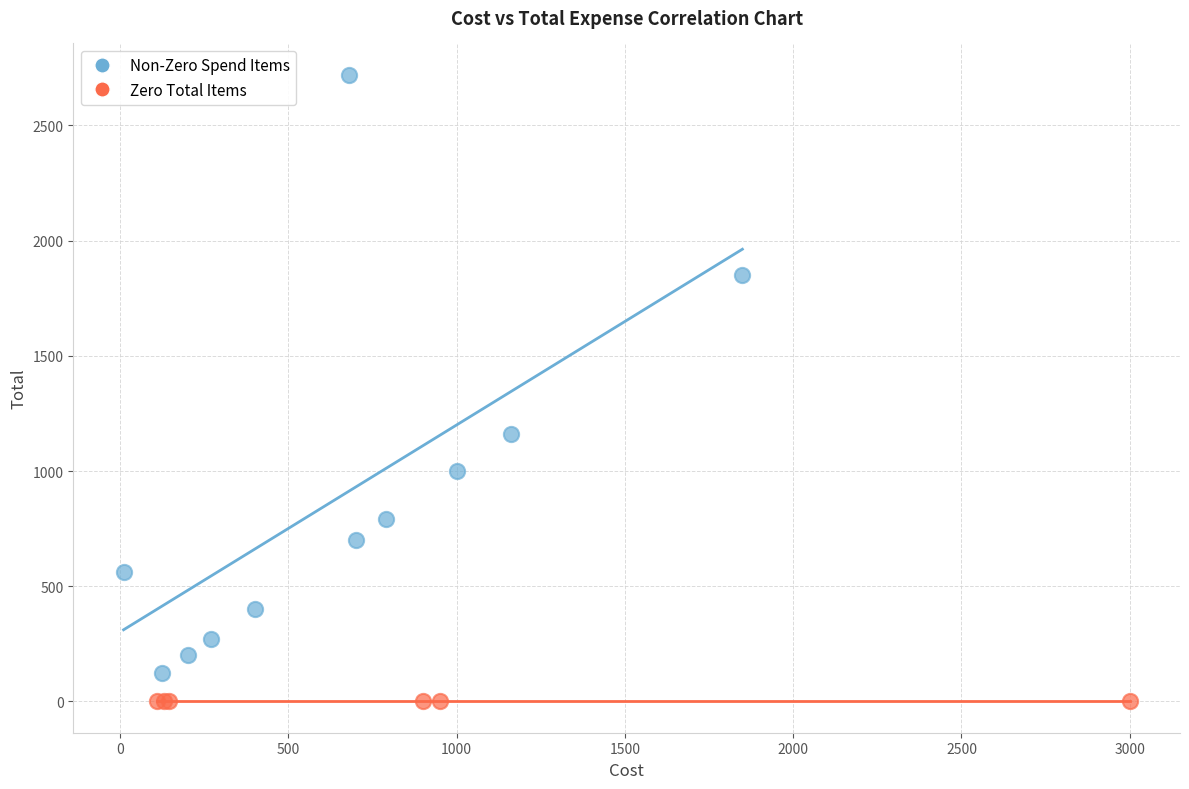

Which series contains the lowest Y value?

Zero Total Items